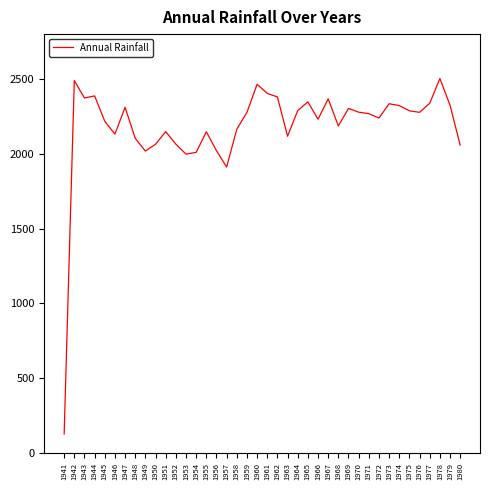

Read the value at 1957.

1911.4